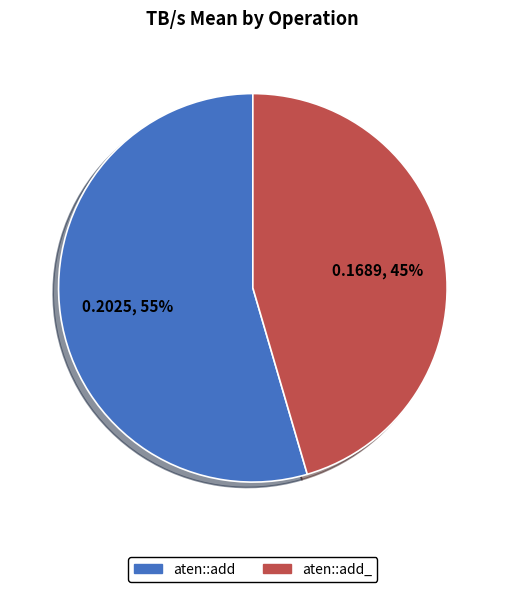

How many slices are in this pie chart?

2